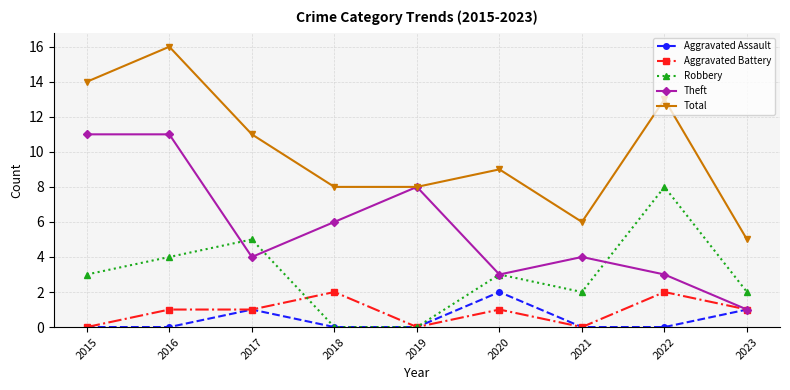

Is this an area chart (filled region under the line)?

No